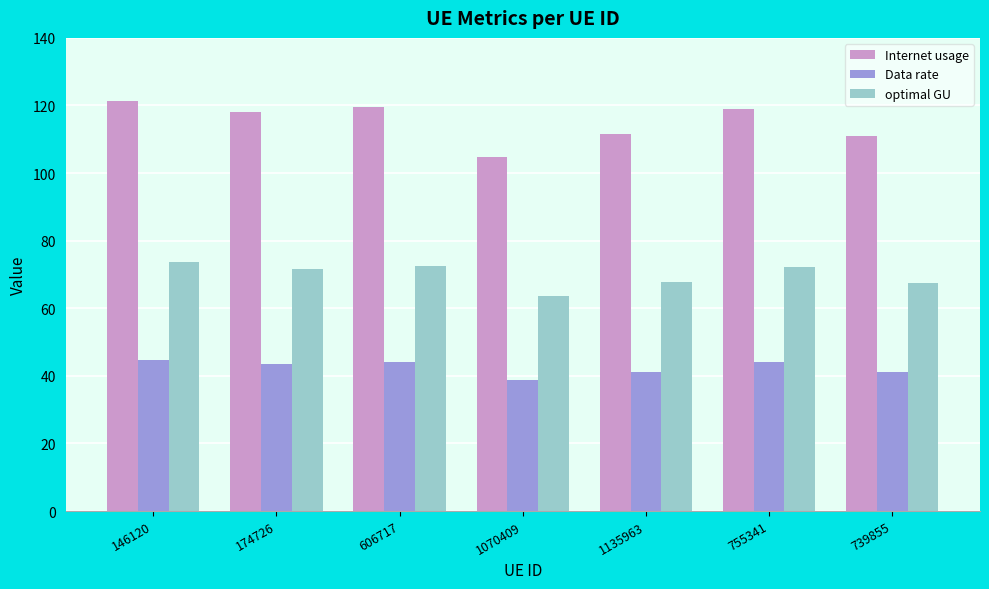

Which series has the widest spread of values?

Internet usage